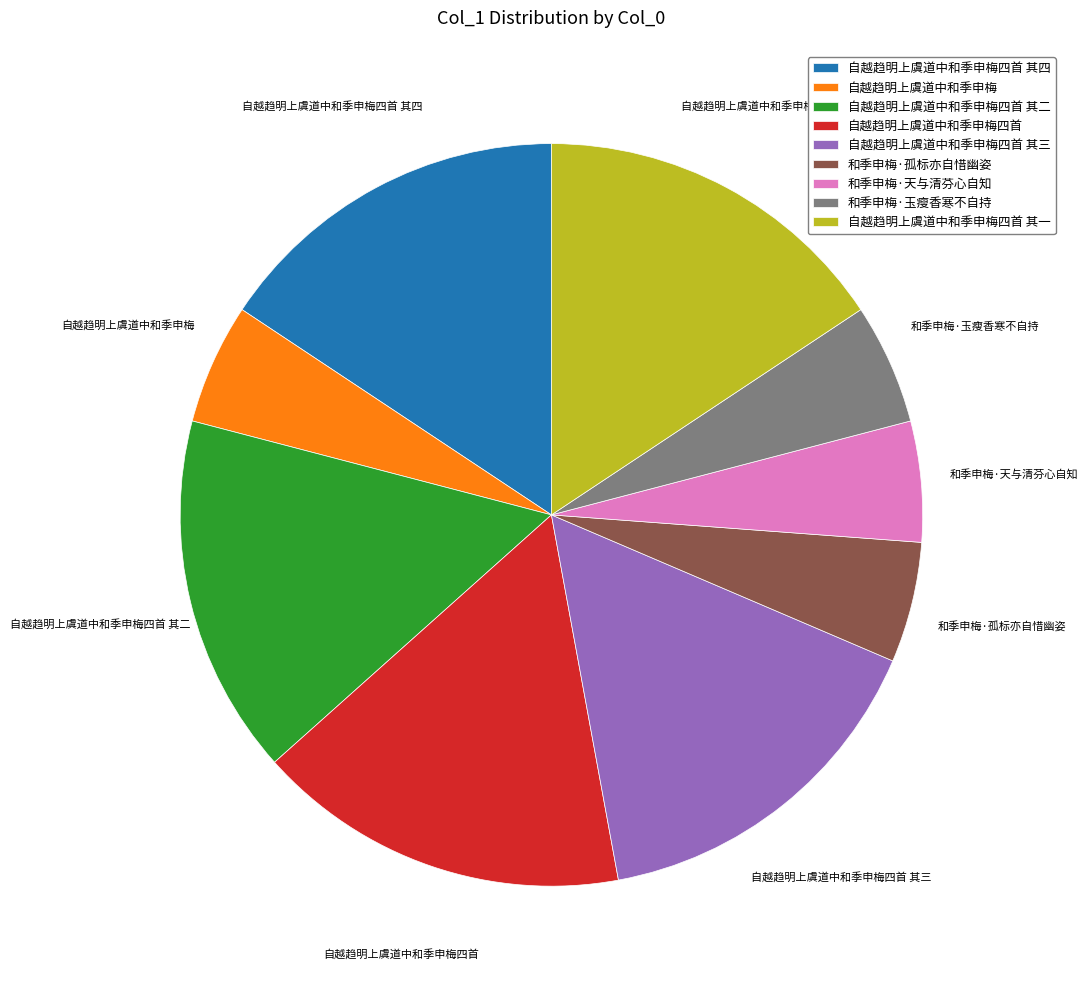

Between 和季申梅·天与清芬心自知 and 自越趋明上虞道中和季申梅四首, which is larger?

自越趋明上虞道中和季申梅四首